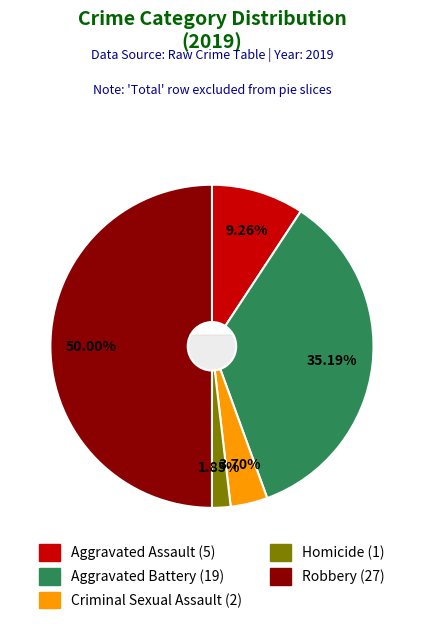

To the nearest percent, what percentage of the pie is Homicide?

2%